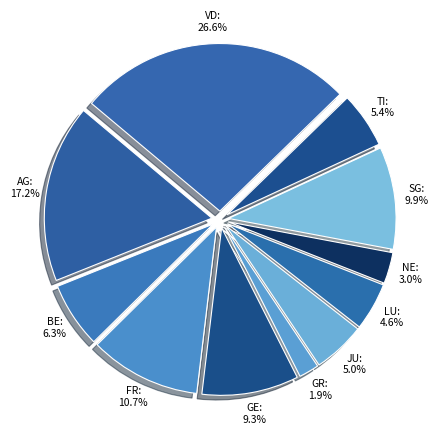

Which category has the biggest portion of the pie?

VD